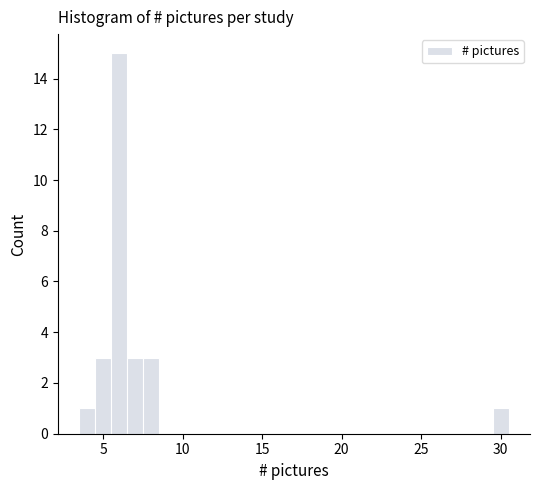

Around what value on the x-axis is the tallest bar? Give the approximate position of its centre, as read against the axis.

6.0